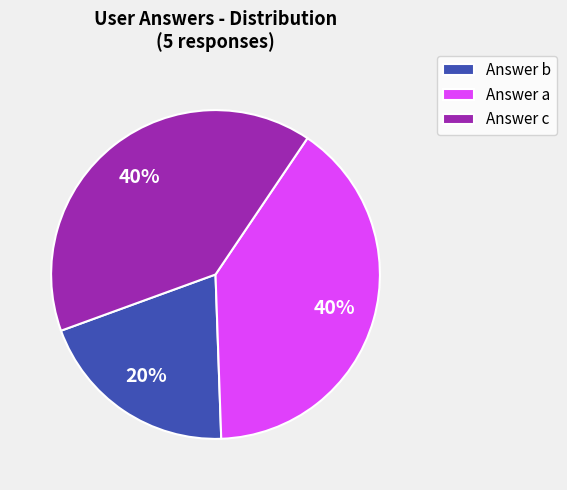

To the nearest percent, what percentage of the pie is Answer b?

20%